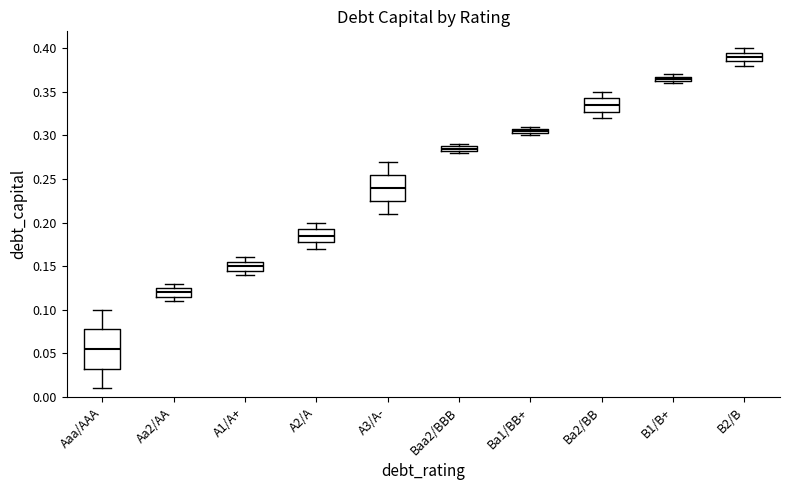

Comparing the boxes themselves (not the whiskers), which one is the tallest?

Aaa/AAA